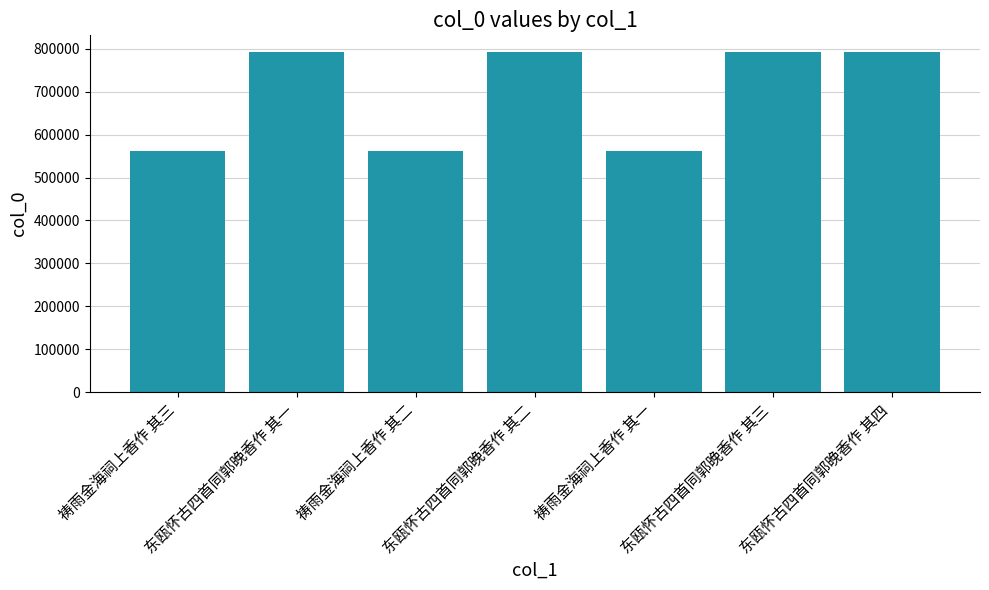

Does the chart contain stacked bars?

No